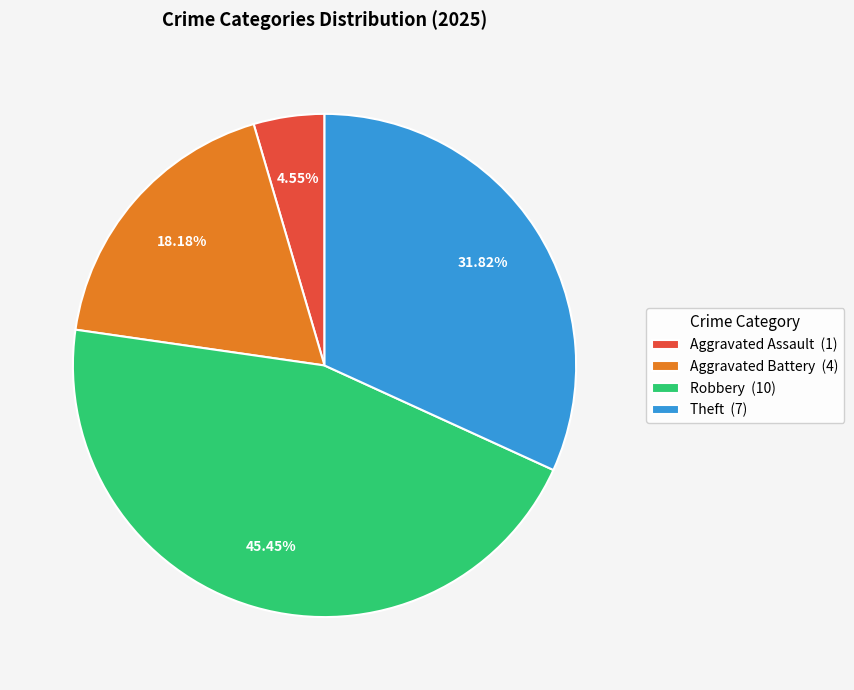

How many segments does this pie chart have?

4